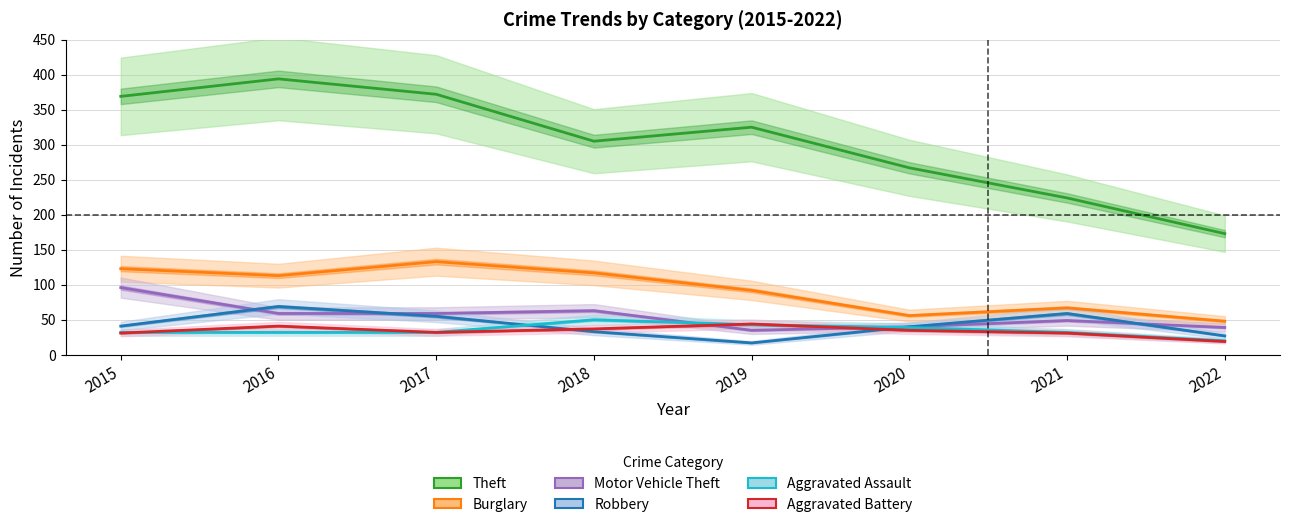

At which label is Robbery closest to 43?

2015